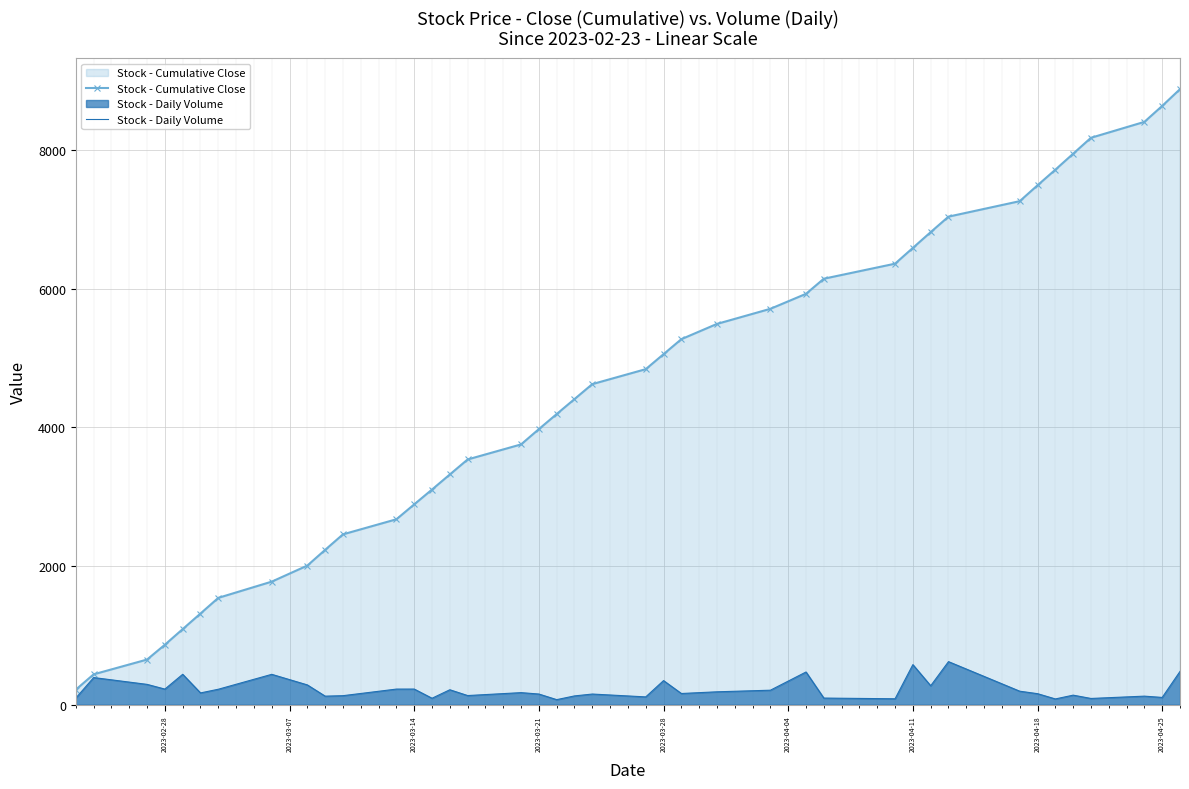

True or false: Stock - Cumulative Close and Stock - Daily Volume intersect in this chart.

False